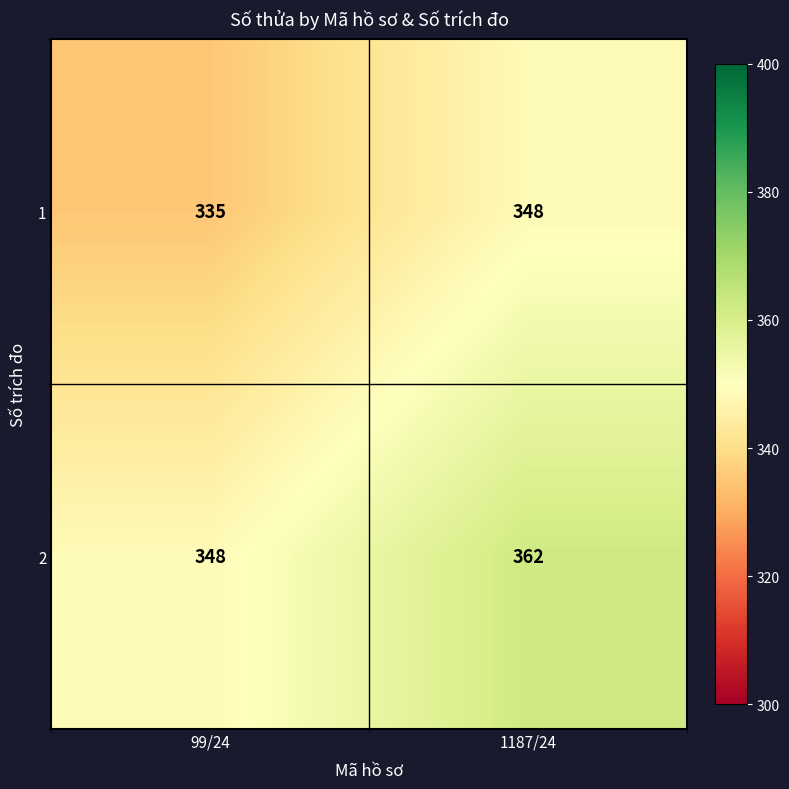

What is the difference between the highest and lowest values at 99/24?

13